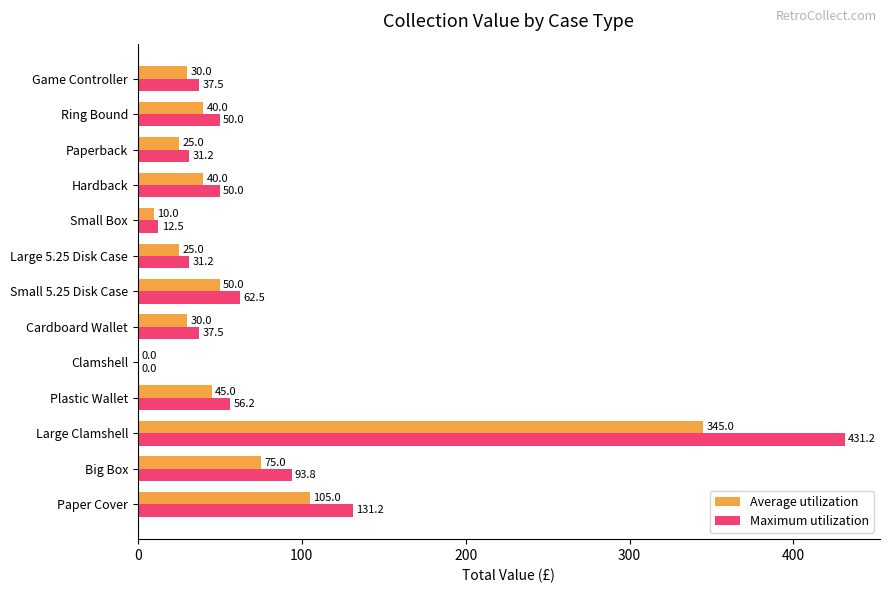

Which series changed the most between Large Clamshell and Small 5.25 Disk Case?

Maximum utilization